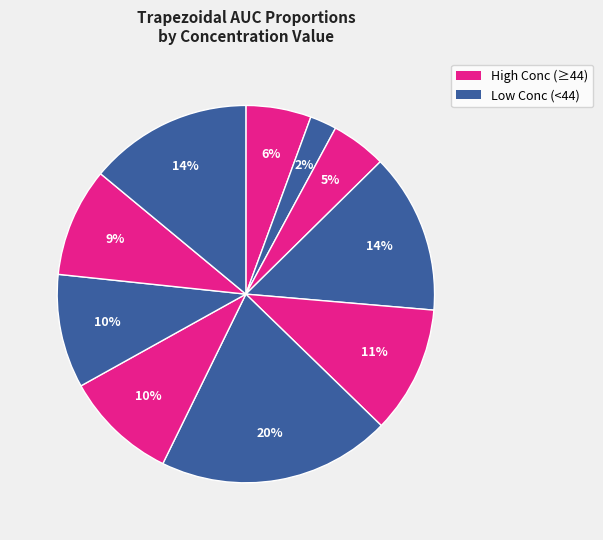

How many segments does this pie chart have?

10